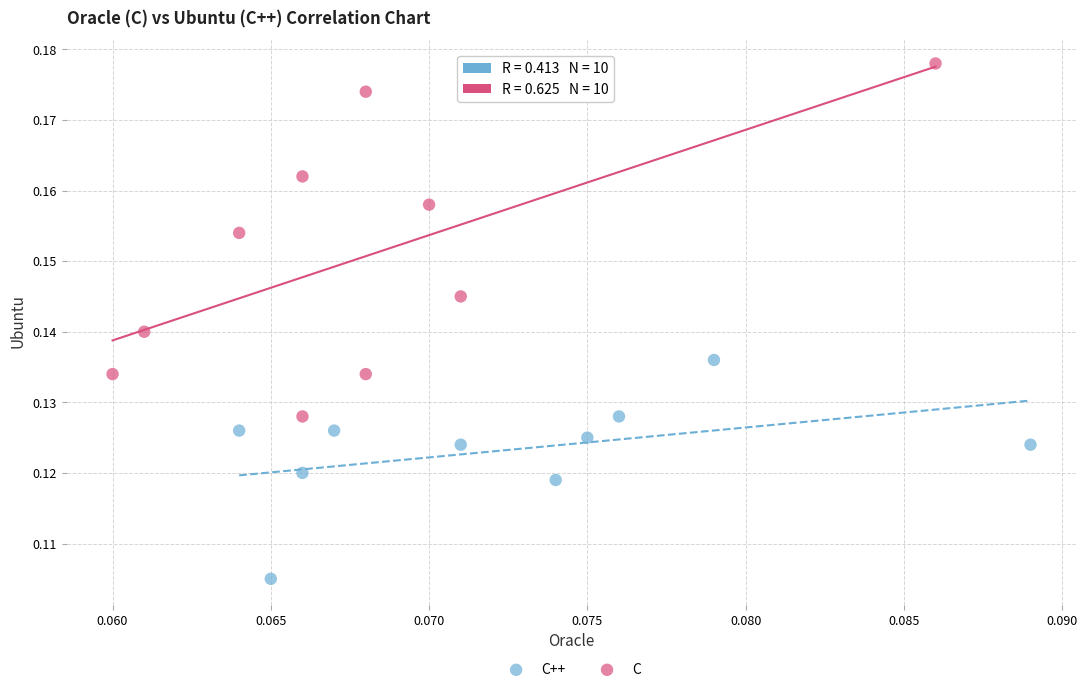

Which series reaches the maximum Y coordinate?

C